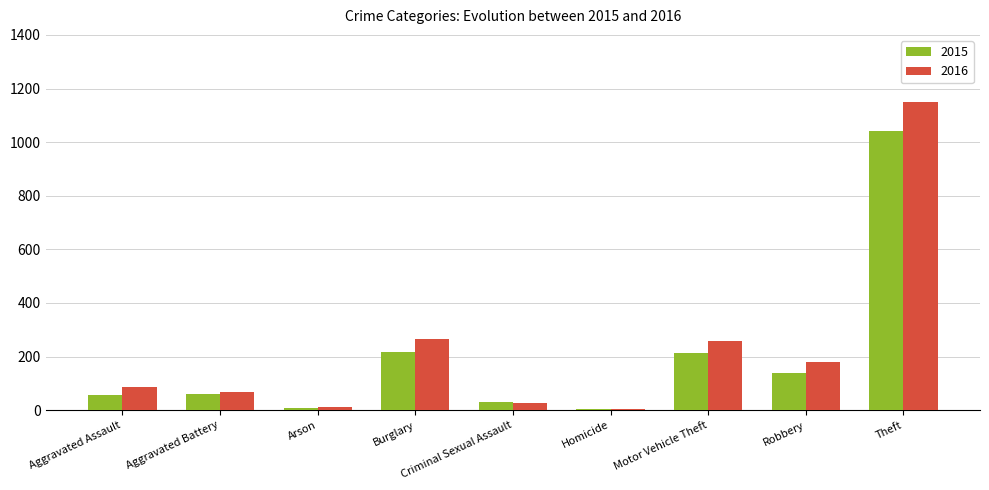

Read the 2015 value at Robbery.

139